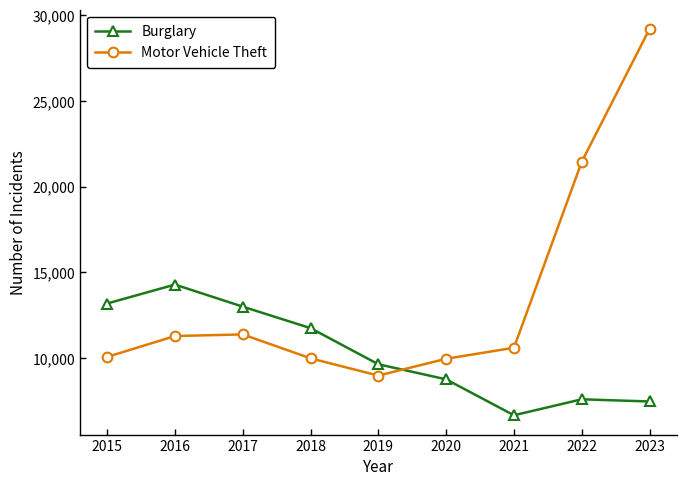

Which series changed the most between 2019 and 2023?

Motor Vehicle Theft